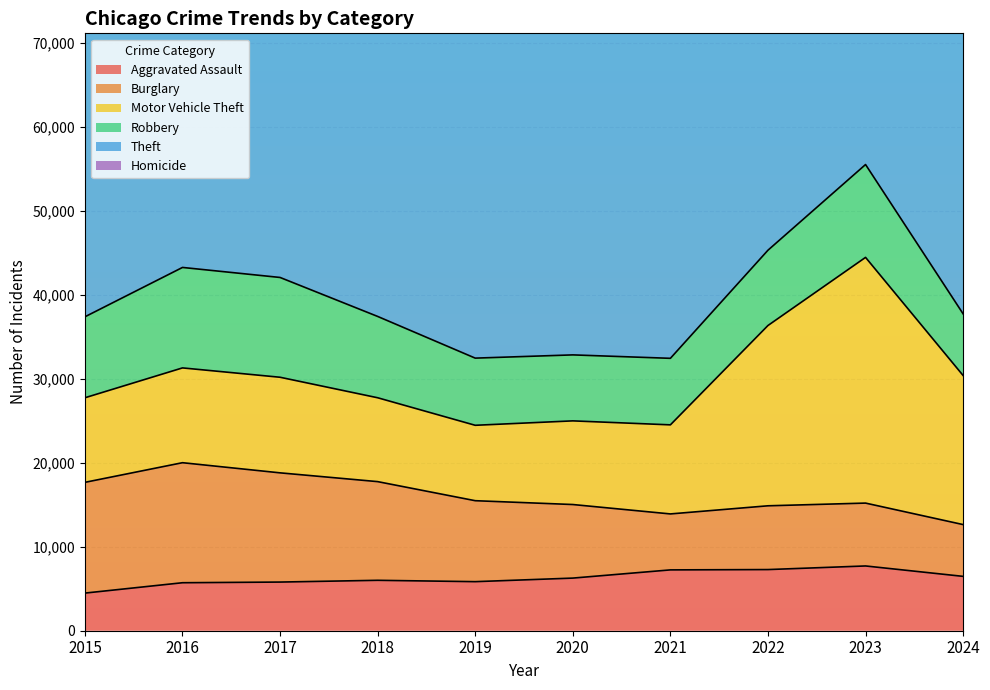

Where does the Motor Vehicle Theft series first go above 11285?

2017